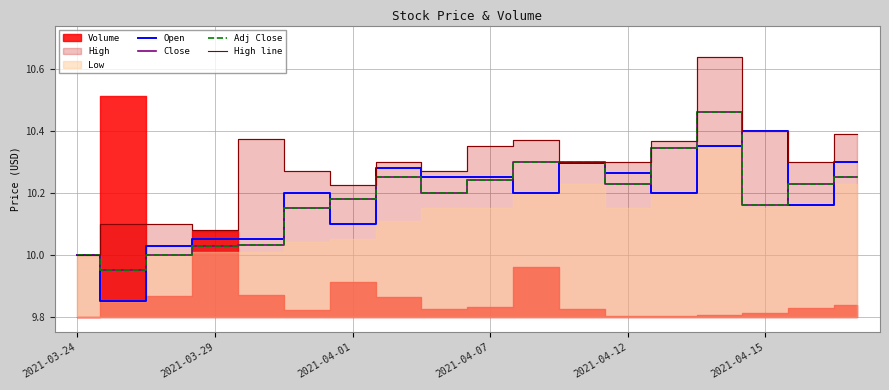

How many lines are shown in the chart?

4